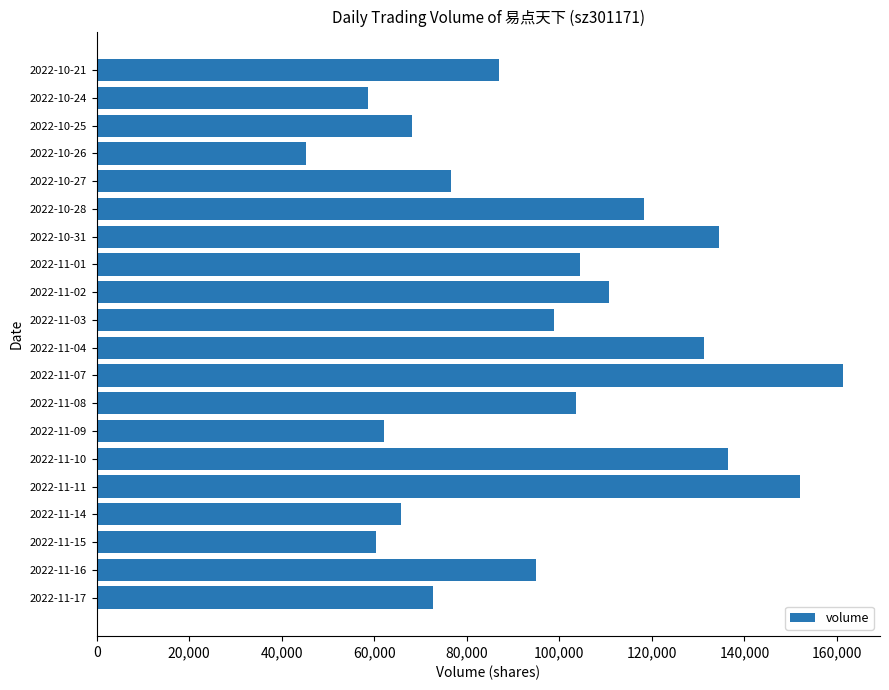

Reading bottom to top, transcribe all the data shown in this chart.

2022-11-17=72697	2022-11-16=94971	2022-11-15=60395	2022-11-14=65724	2022-11-11=152024	2022-11-10=136425	2022-11-09=62165	2022-11-08=103678	2022-11-07=161246	2022-11-04=131354	2022-11-03=98781	2022-11-02=110699	2022-11-01=104399	2022-10-31=134541	2022-10-28=118241	2022-10-27=76509	2022-10-26=45290	2022-10-25=68066	2022-10-24=58552	2022-10-21=87065